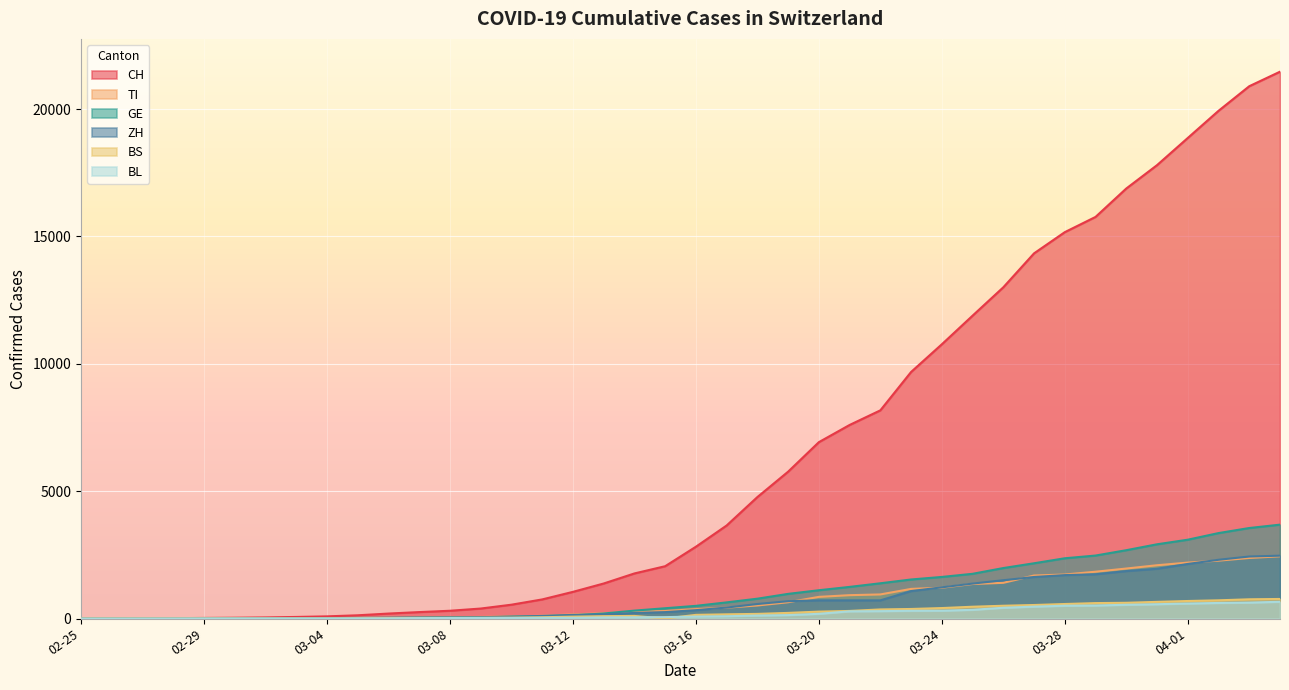

What is the label of the 36th point from the left?

2020-03-31